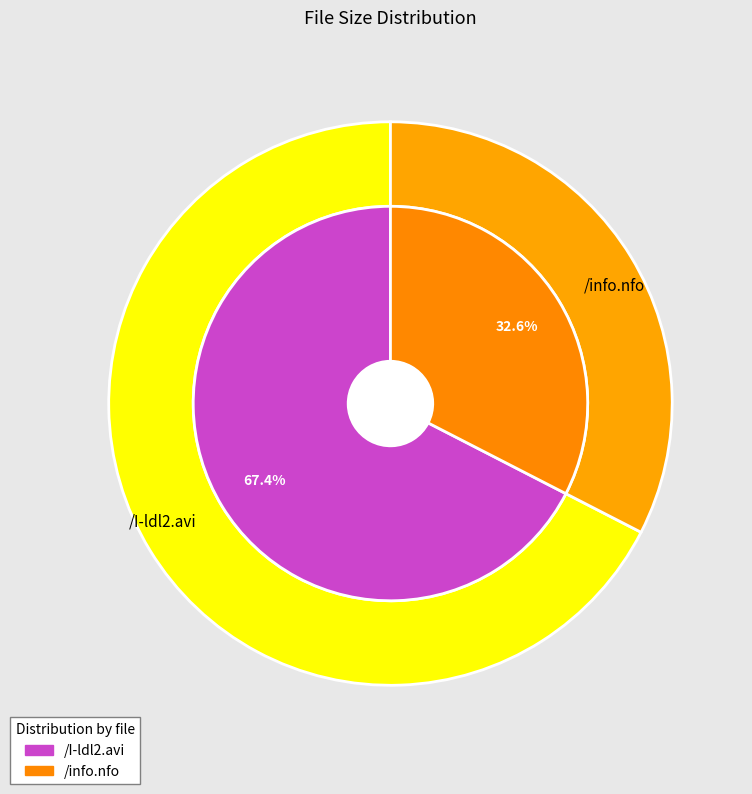

What percentage do /info.nfo and /I-ldl2.avi together represent?

100.0%